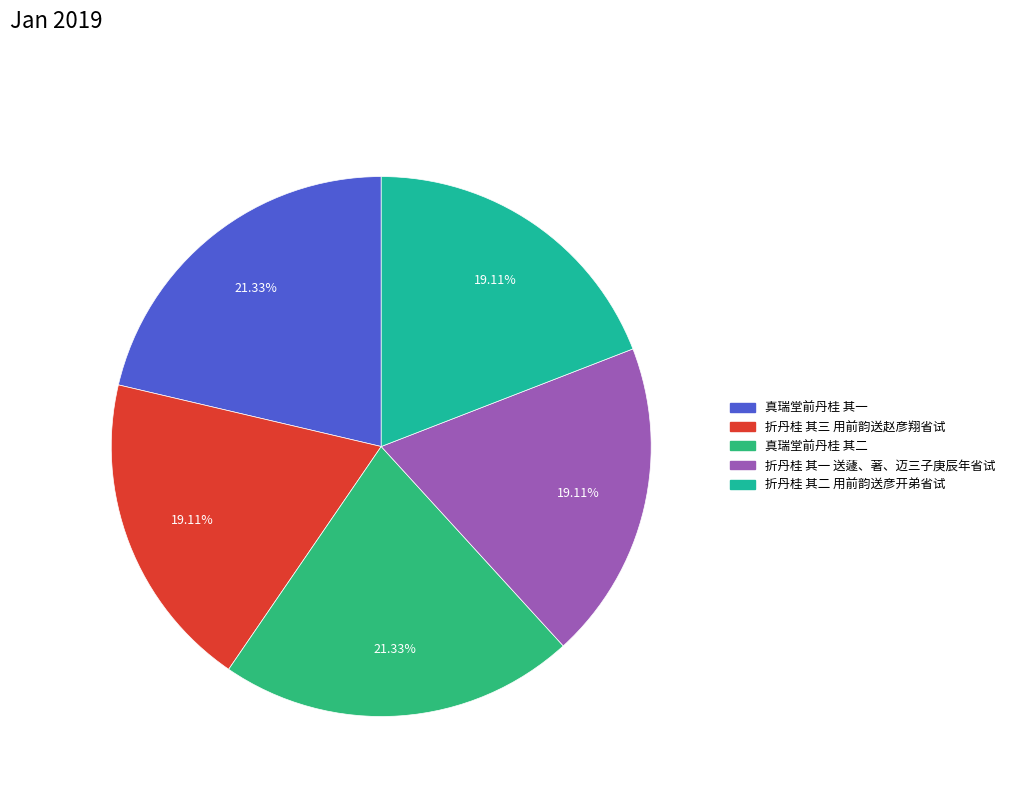

Which has a higher value, 真瑞堂前丹桂 其一 or 折丹桂 其三 用前韵送赵彦翔省试?

真瑞堂前丹桂 其一